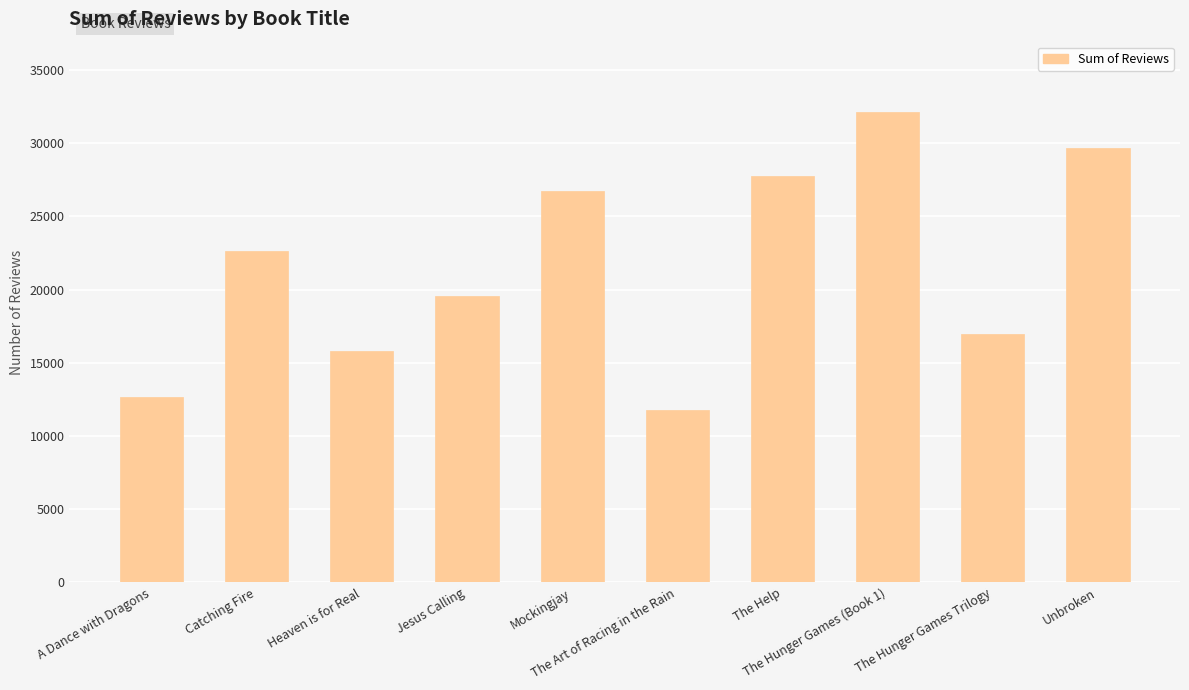

Reading left to right, transcribe all the data shown in this chart.

A Dance with Dragons=12643	Catching Fire=22614	Heaven is for Real=15779	Jesus Calling=19576	Mockingjay=26741	The Art of Racing in the Rain=11813	The Help=27742	The Hunger Games (Book 1)=32122	The Hunger Games Trilogy=16949	Unbroken=29673